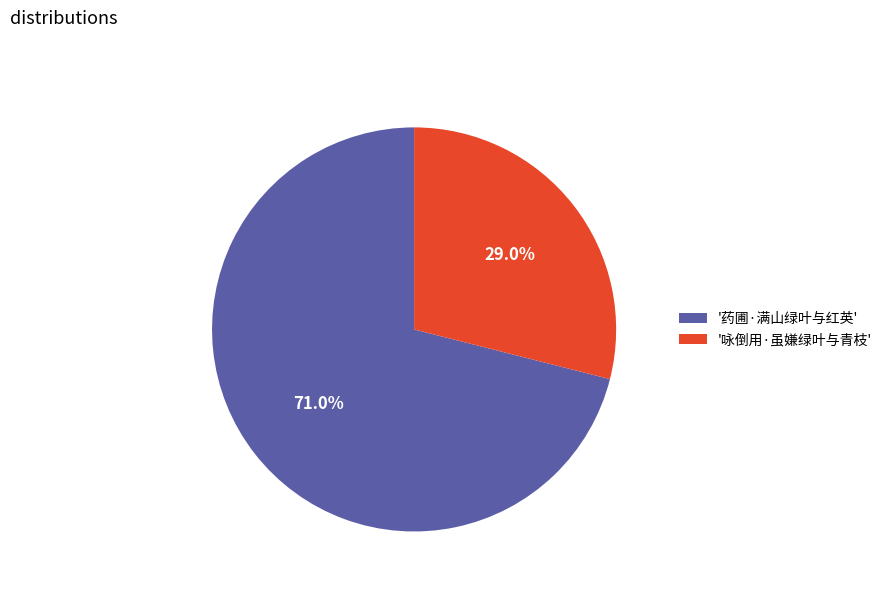

What percentage do '药圃·满山绿叶与红英' and '咏倒用·虽嫌绿叶与青枝' together represent?

100.0%